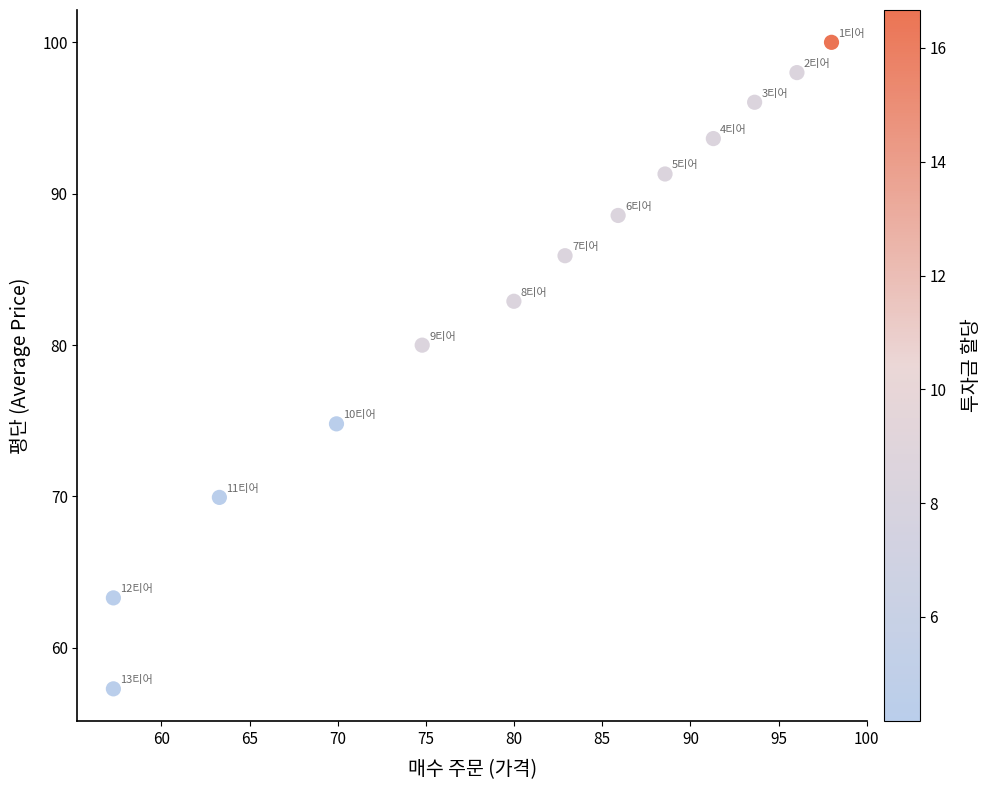

What Y value in the scatter plot is closest to 78?

80.0